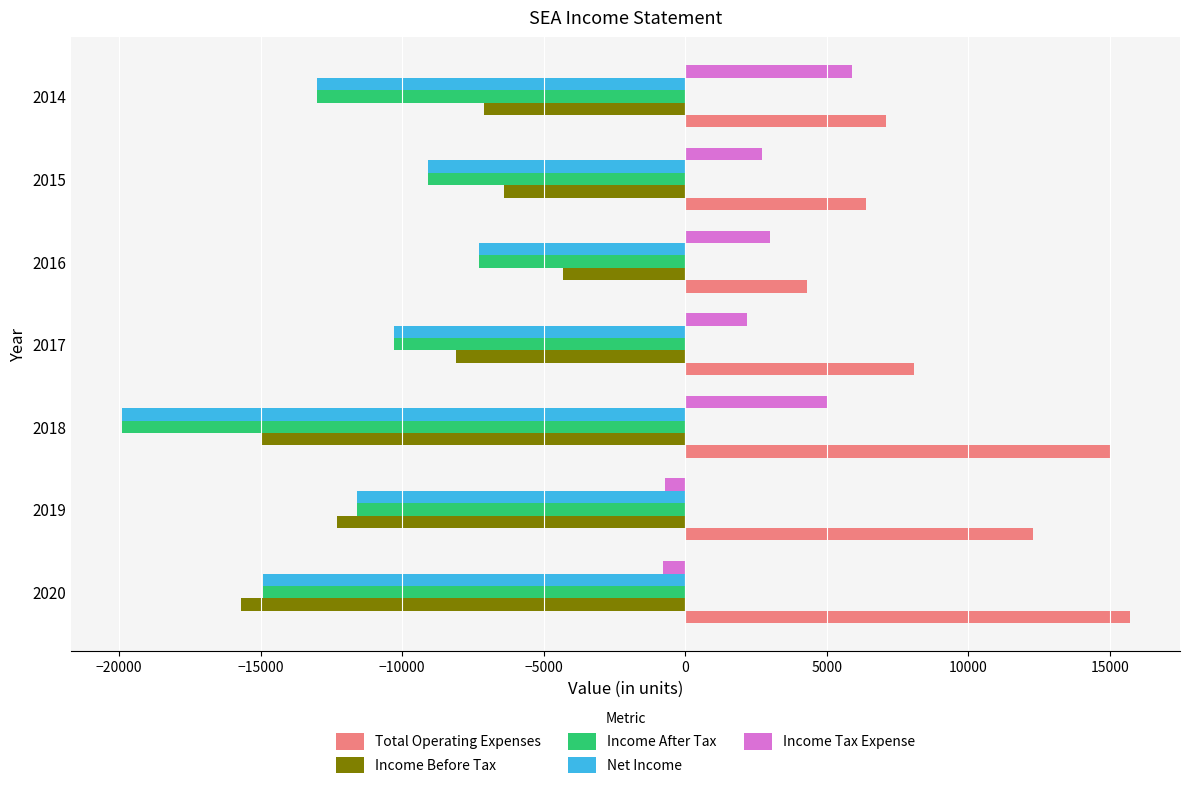

Rank the categories by Income After Tax value from lowest to highest.

2018, 2020, 2014, 2019, 2017, 2015, 2016